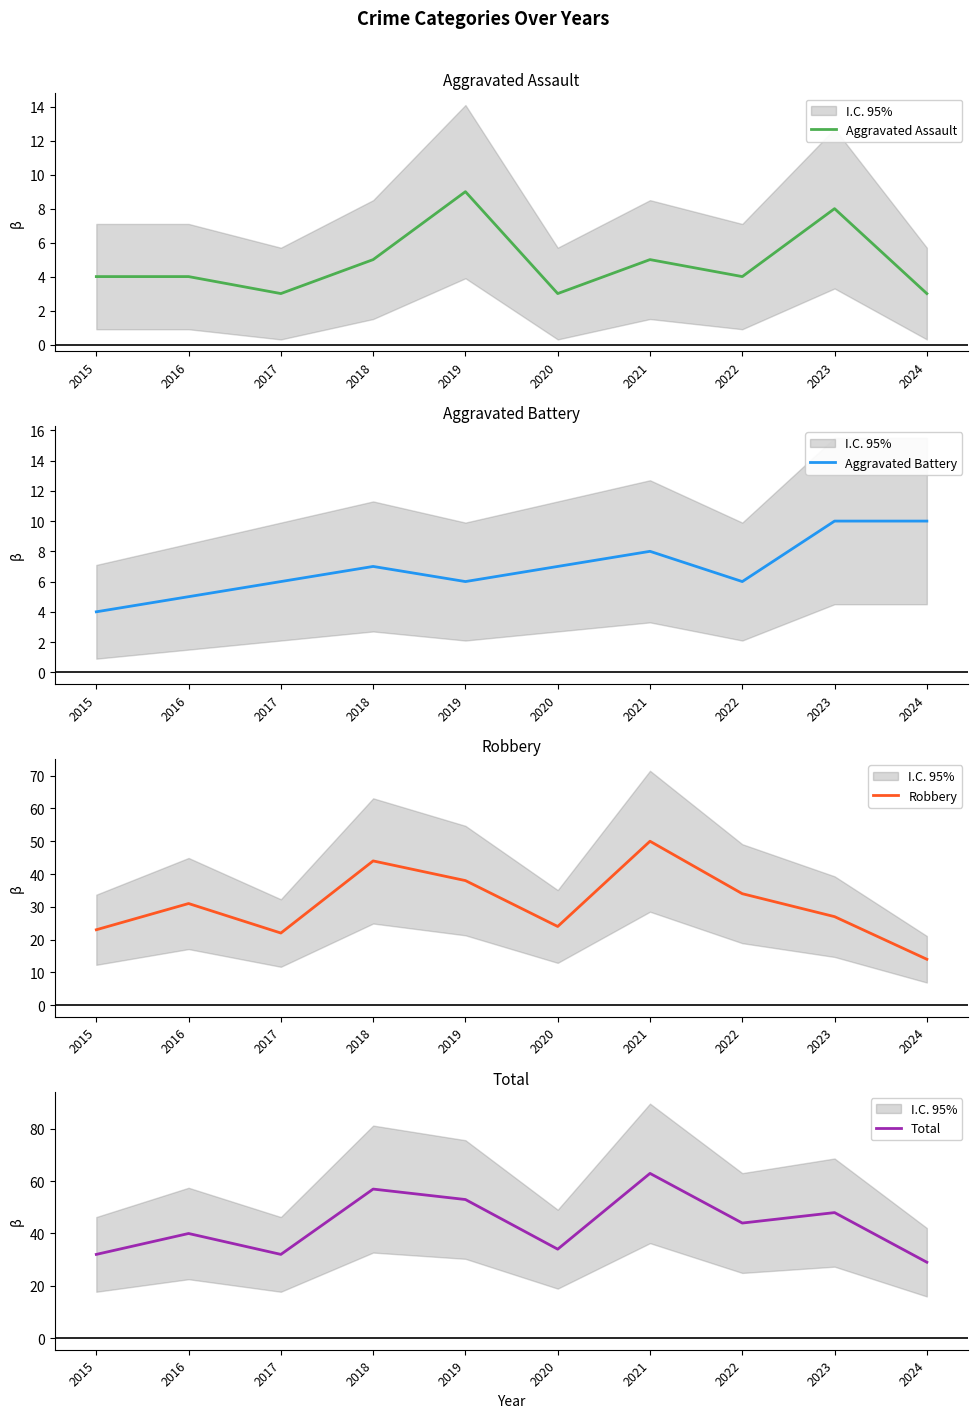

Reading right to left, what are all the values shown in this chart?

Aggravated Assault: 2024=3	2023=8	2022=4	2021=5	2020=3	2019=9	2018=5	2017=3	2016=4	2015=4
Aggravated Battery: 2024=10	2023=10	2022=6	2021=8	2020=7	2019=6	2018=7	2017=6	2016=5	2015=4
Robbery: 2024=14	2023=27	2022=34	2021=50	2020=24	2019=38	2018=44	2017=22	2016=31	2015=23
Total: 2024=29	2023=48	2022=44	2021=63	2020=34	2019=53	2018=57	2017=32	2016=40	2015=32